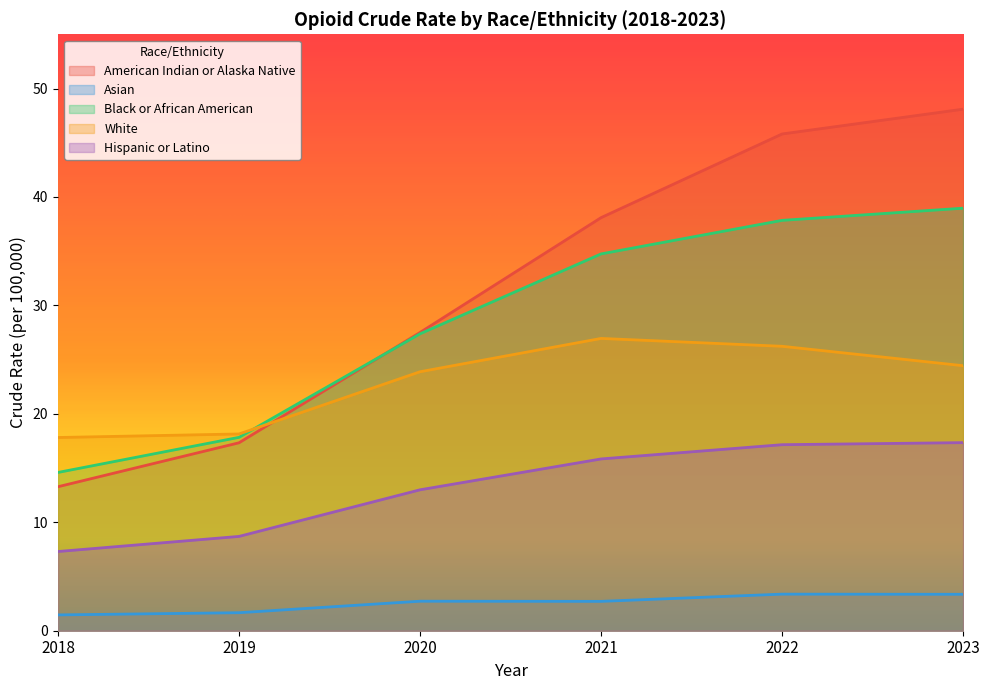

Which has a higher value, 2021 or 2019?

2021